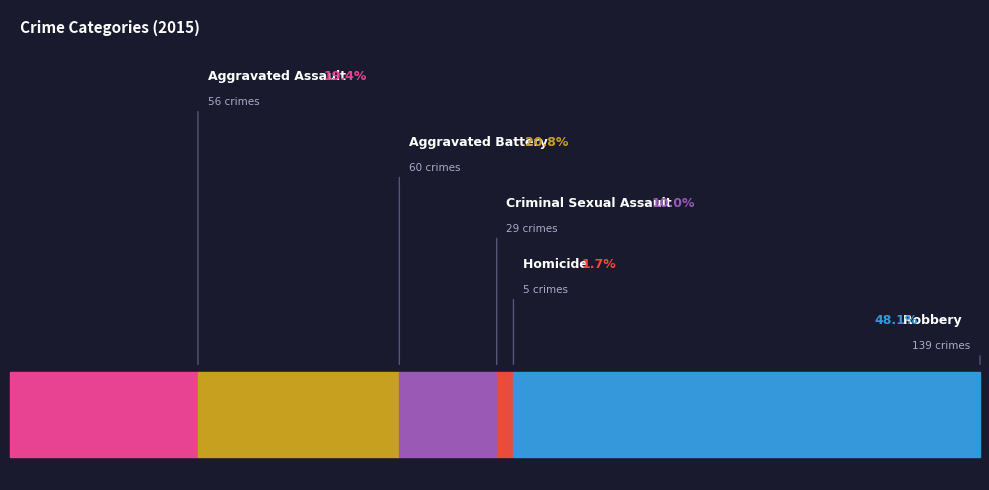

What is the smallest slice in the pie chart?

Homicide